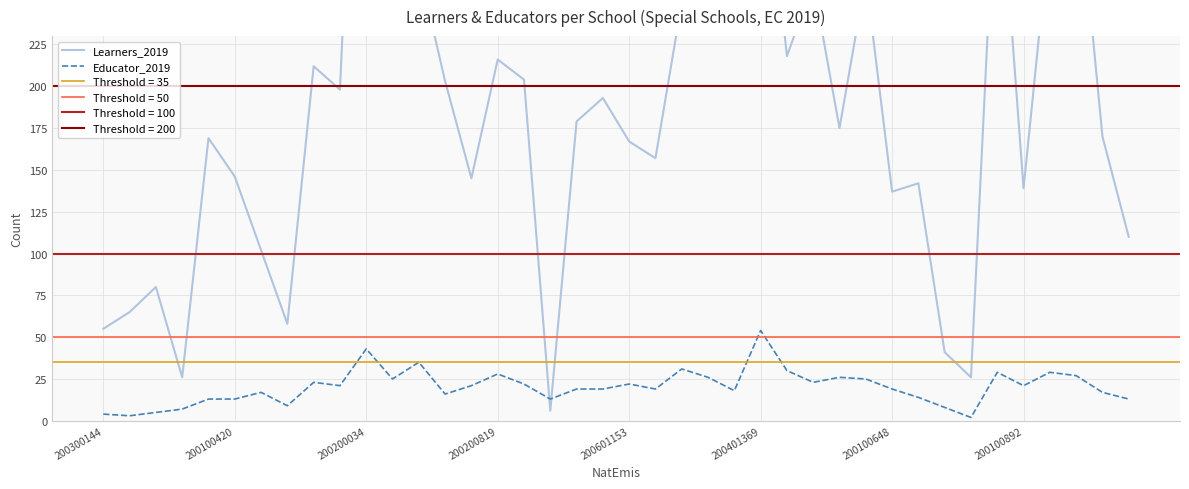

How many lines are shown in the chart?

2